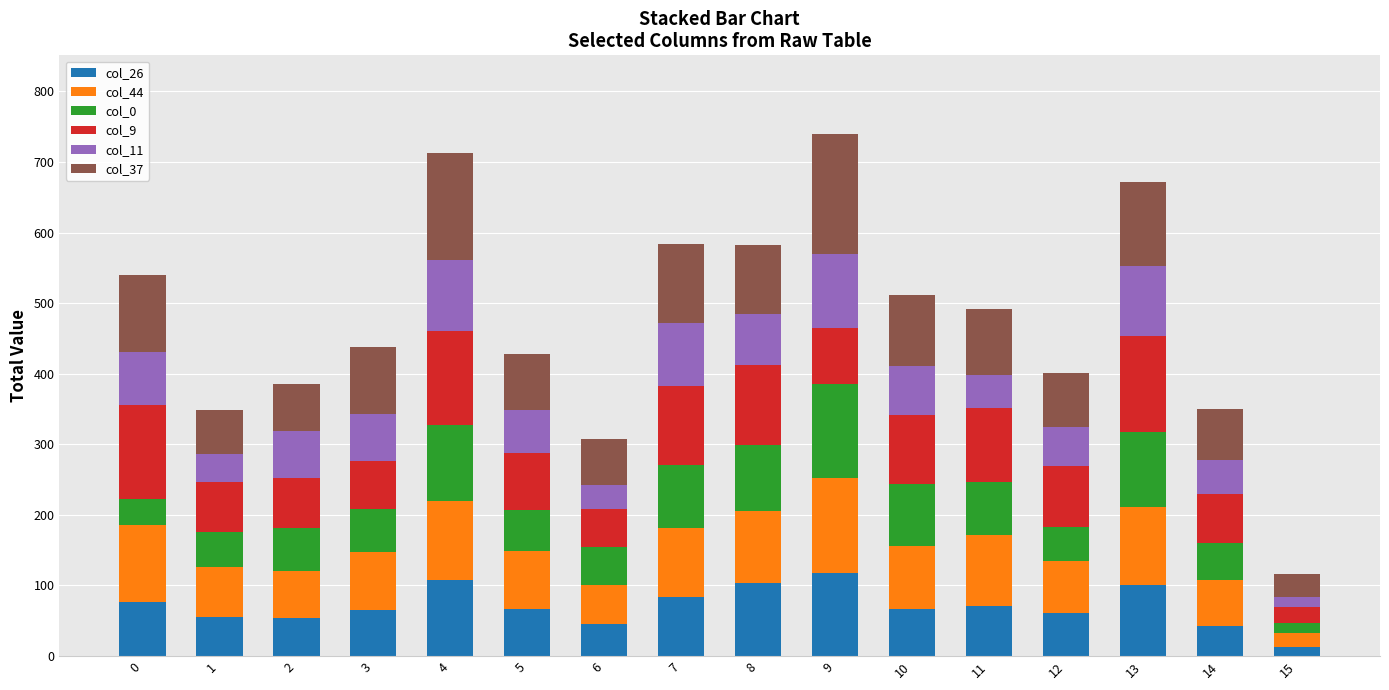

How many bars are there in total?

16